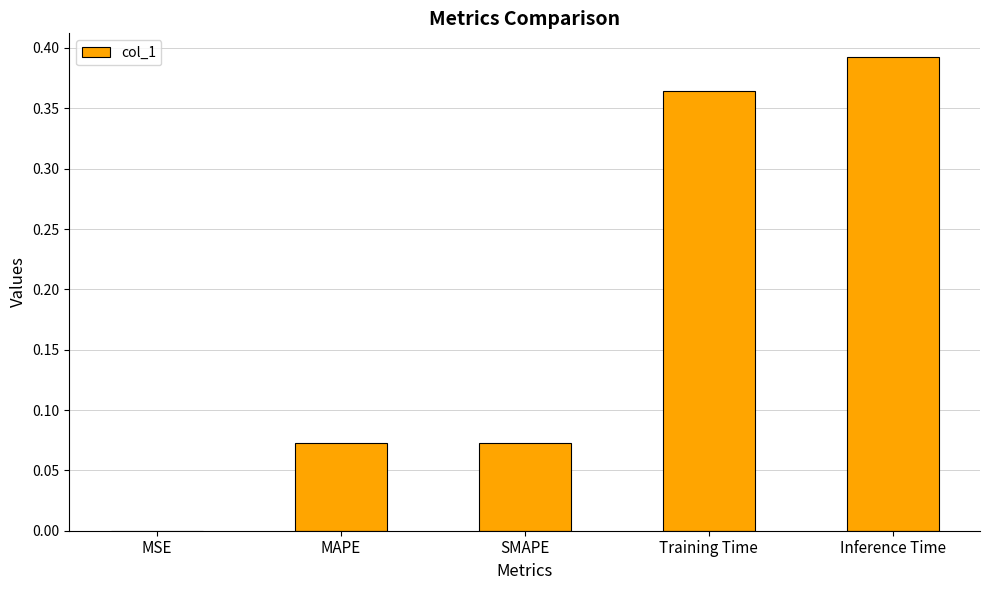

What is the sum of all values?

0.9